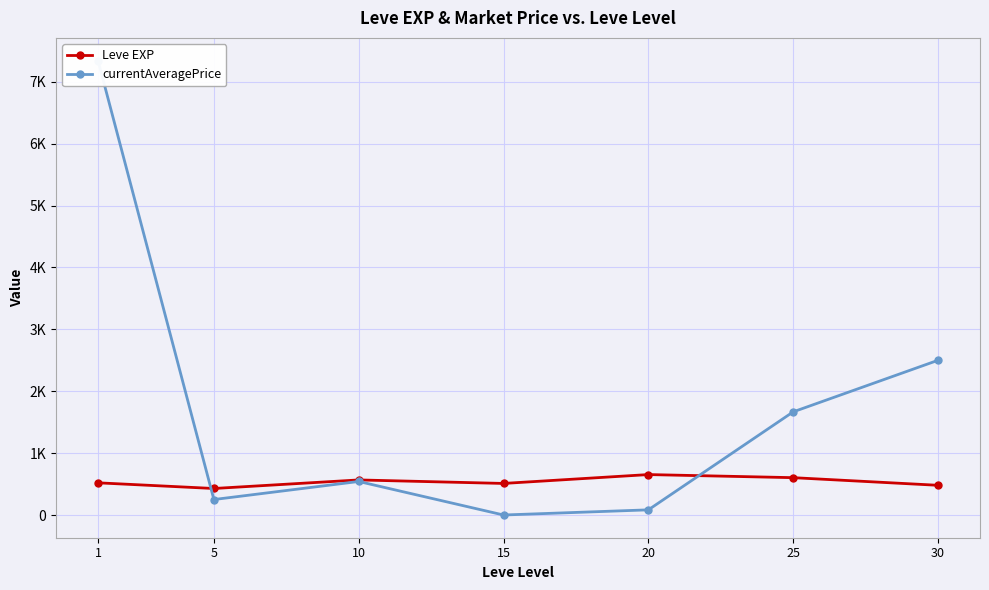

Reading left to right, transcribe all the data shown in this chart.

Leve EXP: 1=520.0	5=428.3	10=566.7	15=510.0	20=653.3	25=603.3	30=480.0
currentAveragePrice: 1=7342.5	5=250.0	10=541.7	15=0.0	20=83.3	25=1666.7	30=2500.0